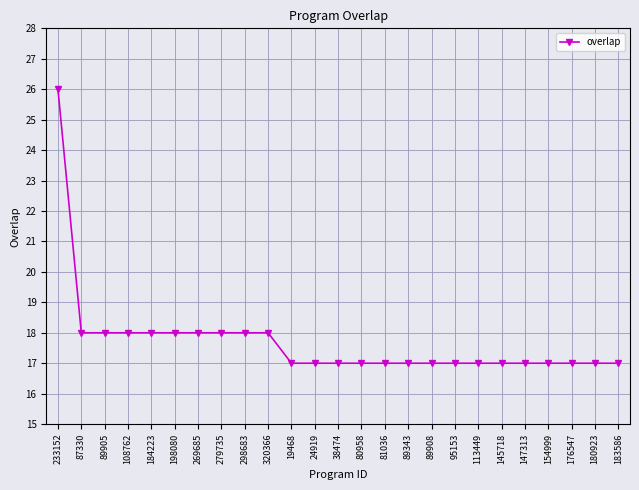

What is the difference between the maximum and minimum values?

9